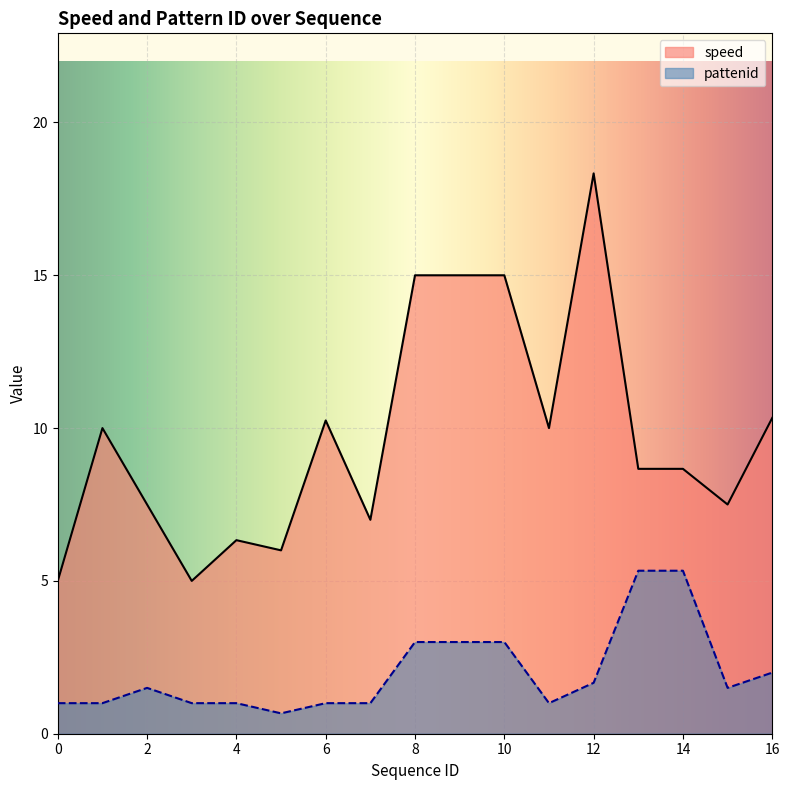

What is the greatest value displayed?

18.3